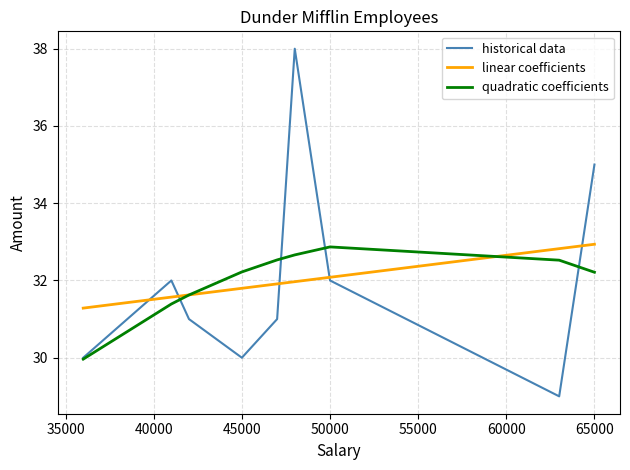

What is the difference between the maximum and minimum values in the historical data series?

9.0